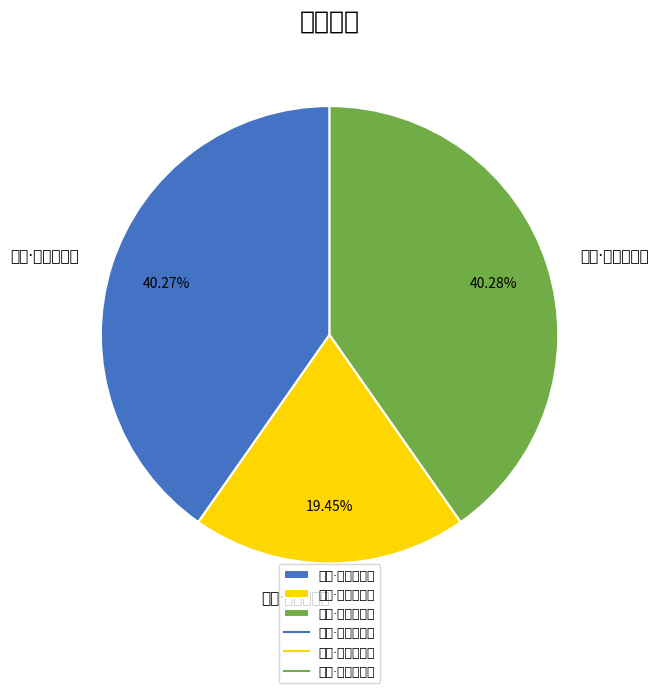

Rank the categories by value from lowest to highest.

锡宴·岁晏彤帷敞, 岁宴·岁宴知何事, 岁宴·岁宴仍迁徙